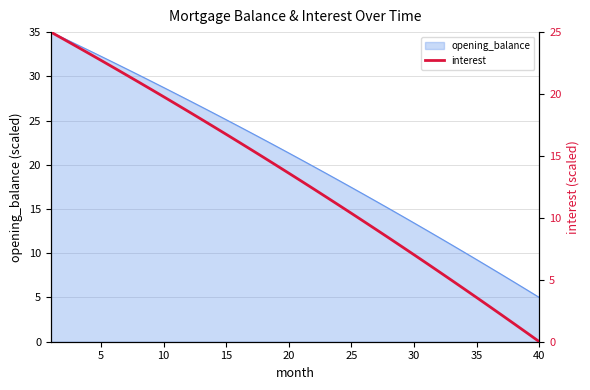

What is the maximum value for opening_balance?

35.0